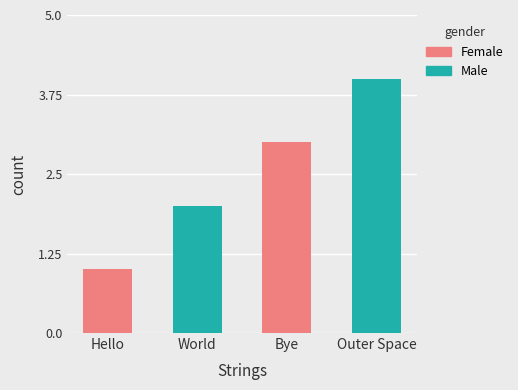

What is the maximum value shown in the chart?

4